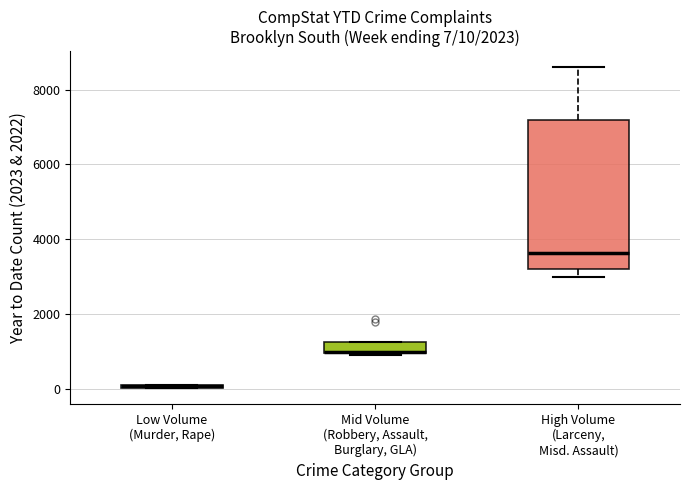

Comparing the boxes themselves (not the whiskers), which one is the tallest?

High Volume (Larceny, Misd. Assault)